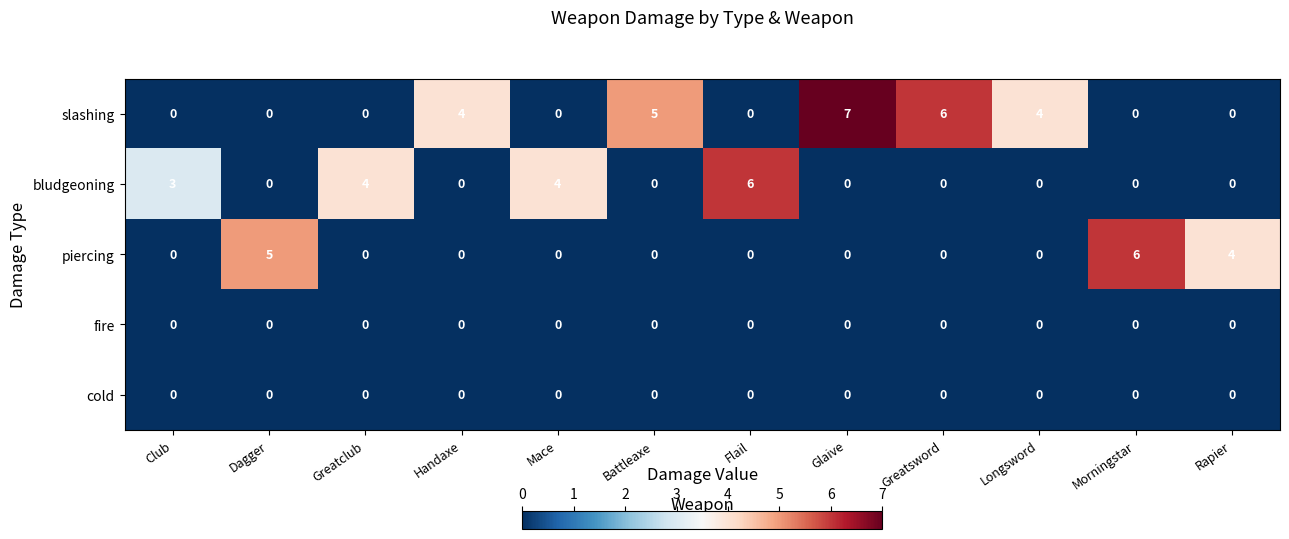

True or false: bludgeoning has a value of 1 at Mace.

False